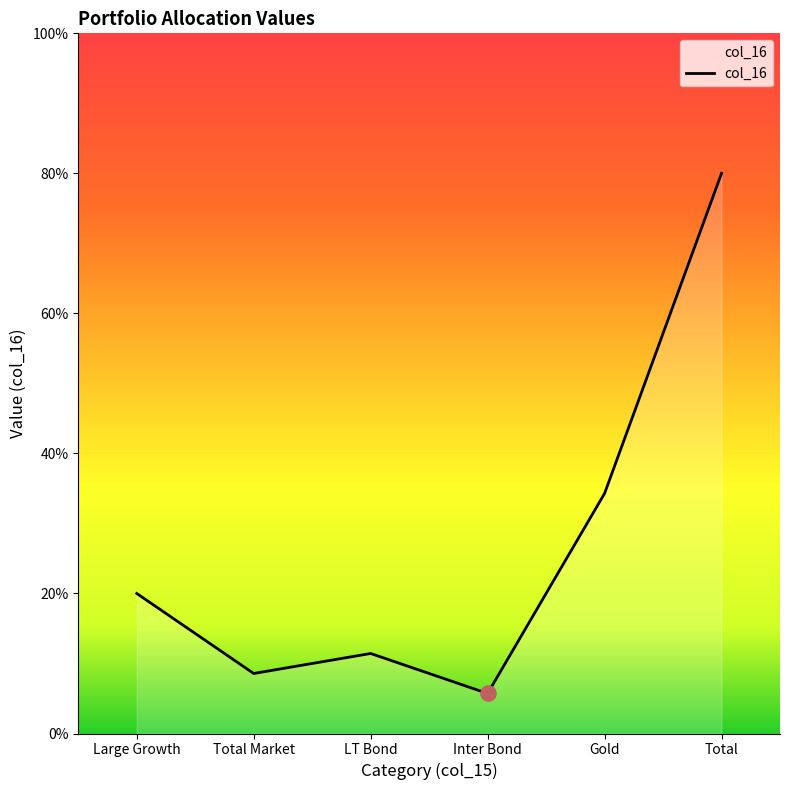

Which has a higher value, LT Bond or Total Market?

LT Bond